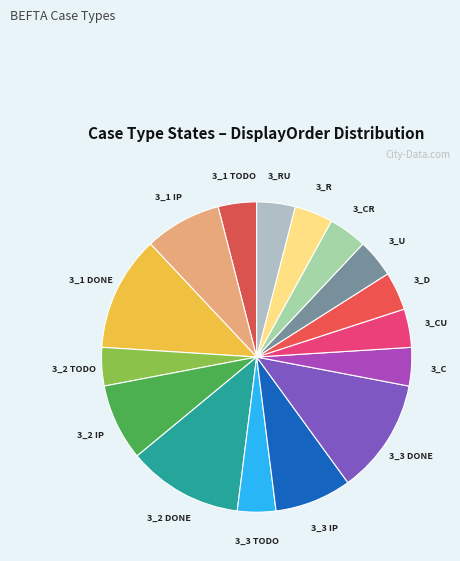

True or false: 3_D accounts for 4% of the total.

True